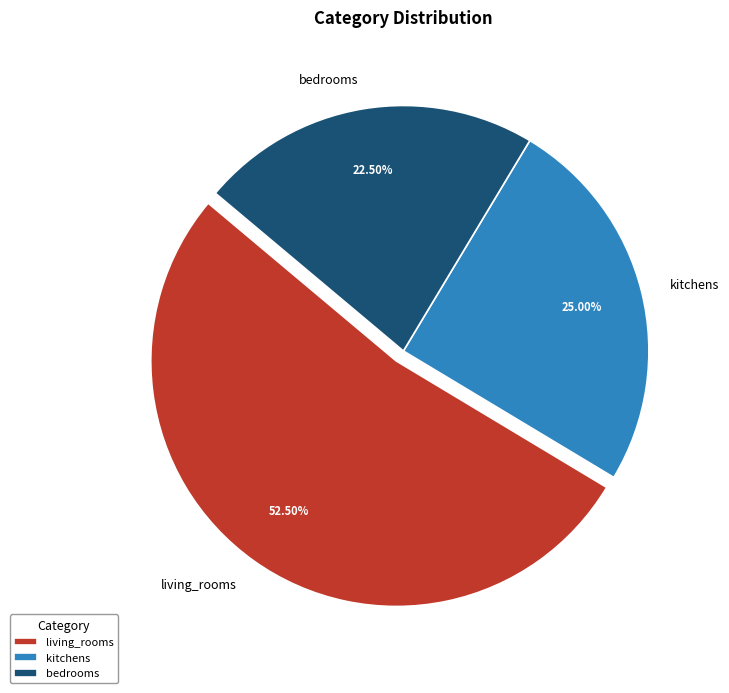

Rank the categories by value from lowest to highest.

bedrooms, kitchens, living_rooms